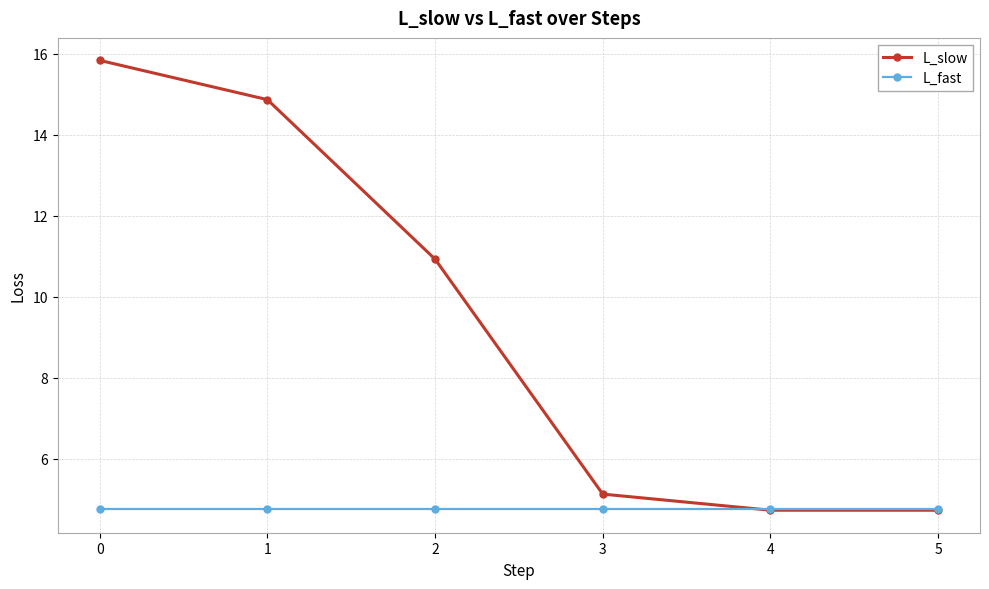

Read the L_fast value at 1.

4.7